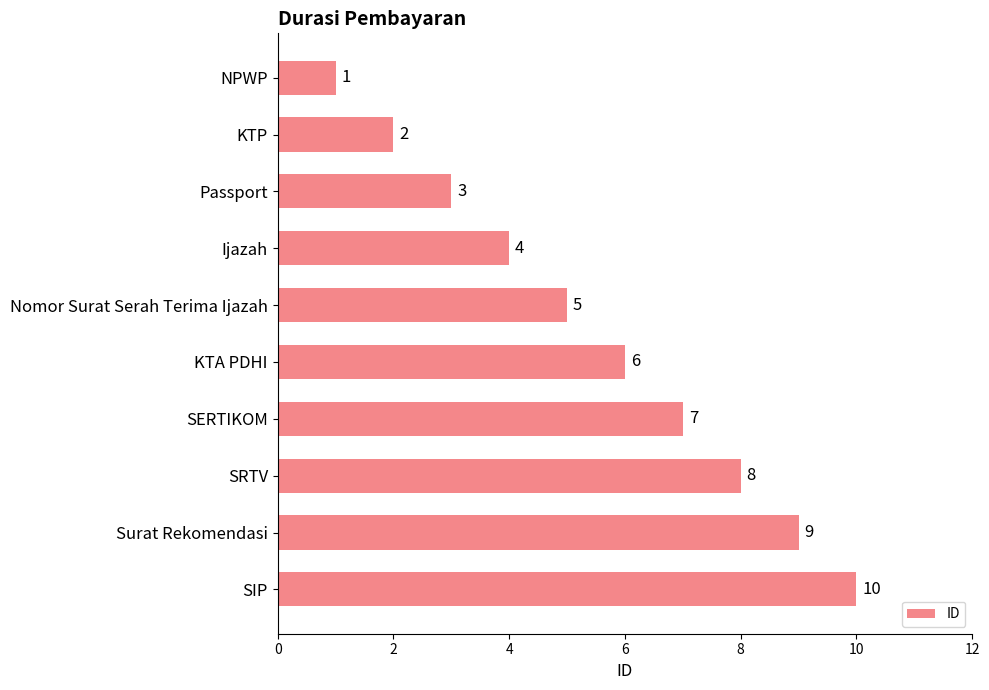

What is the difference between the second highest and second lowest values?

7